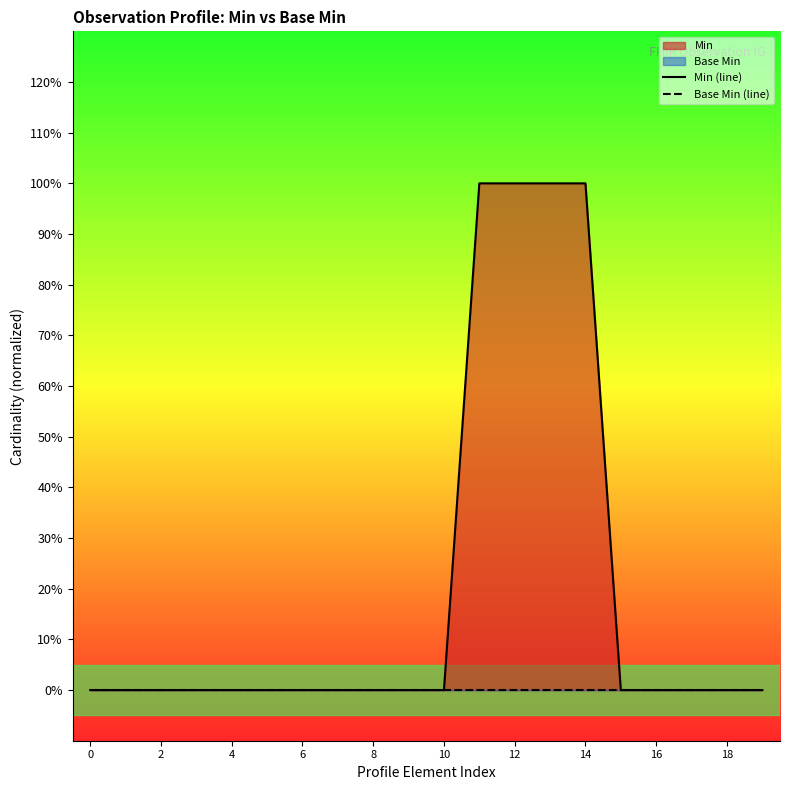

True or false: Base Min (line) and Min (line) intersect in this chart.

False